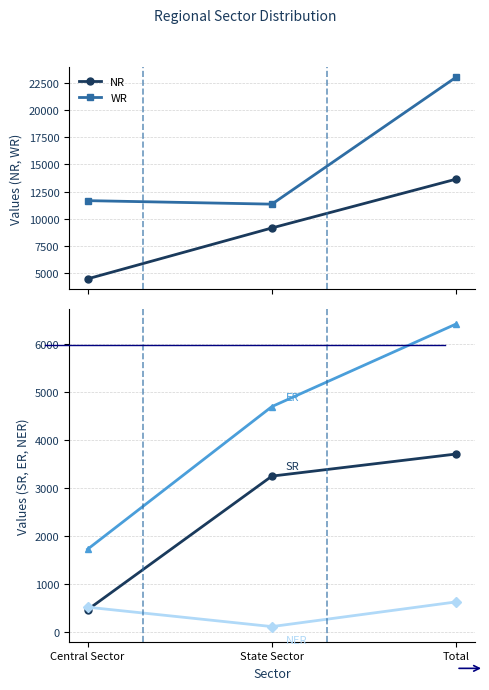

What is the greatest value displayed?

23028